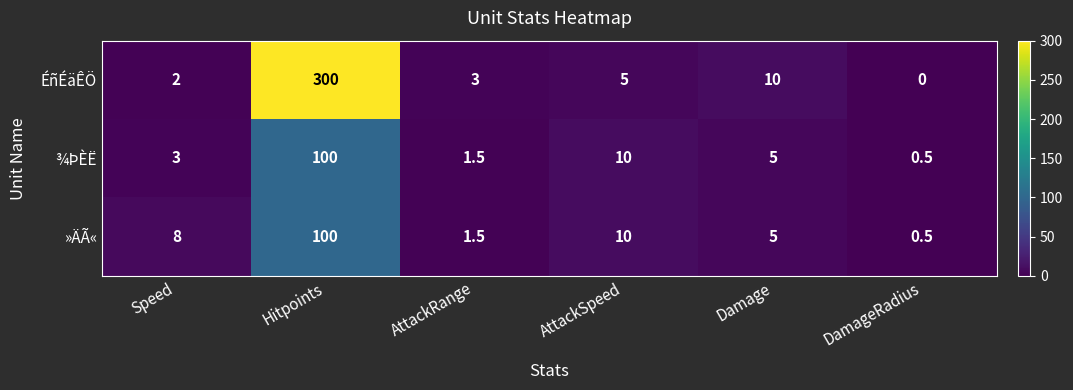

The value of ÉñÉäÊÖ at Damage is 3.2. True or false?

False